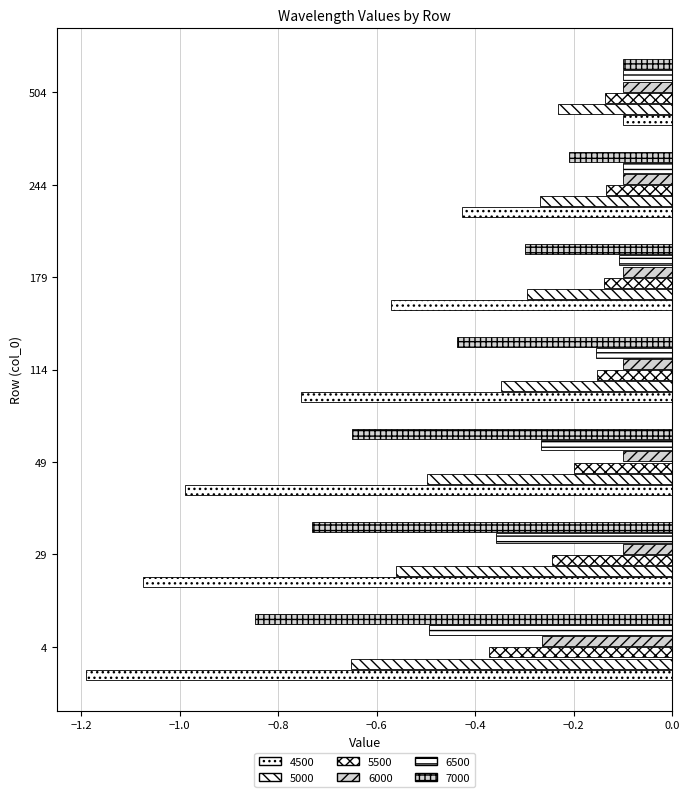

How many distinct data groups are displayed?

6